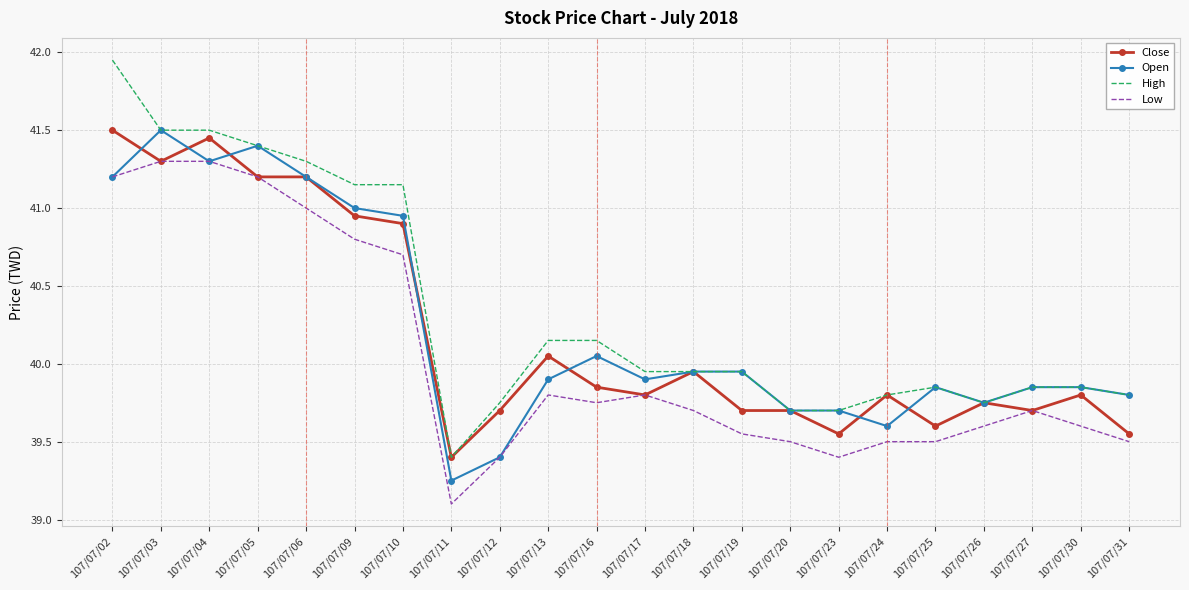

What is the smallest value displayed?

39.1